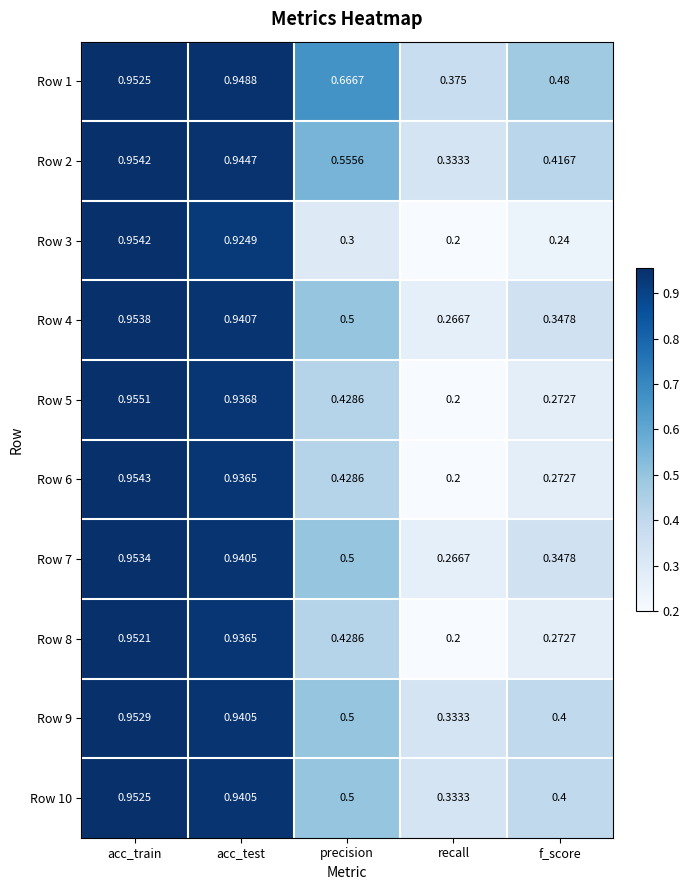

At which label is Row 3 closest to 0?

recall